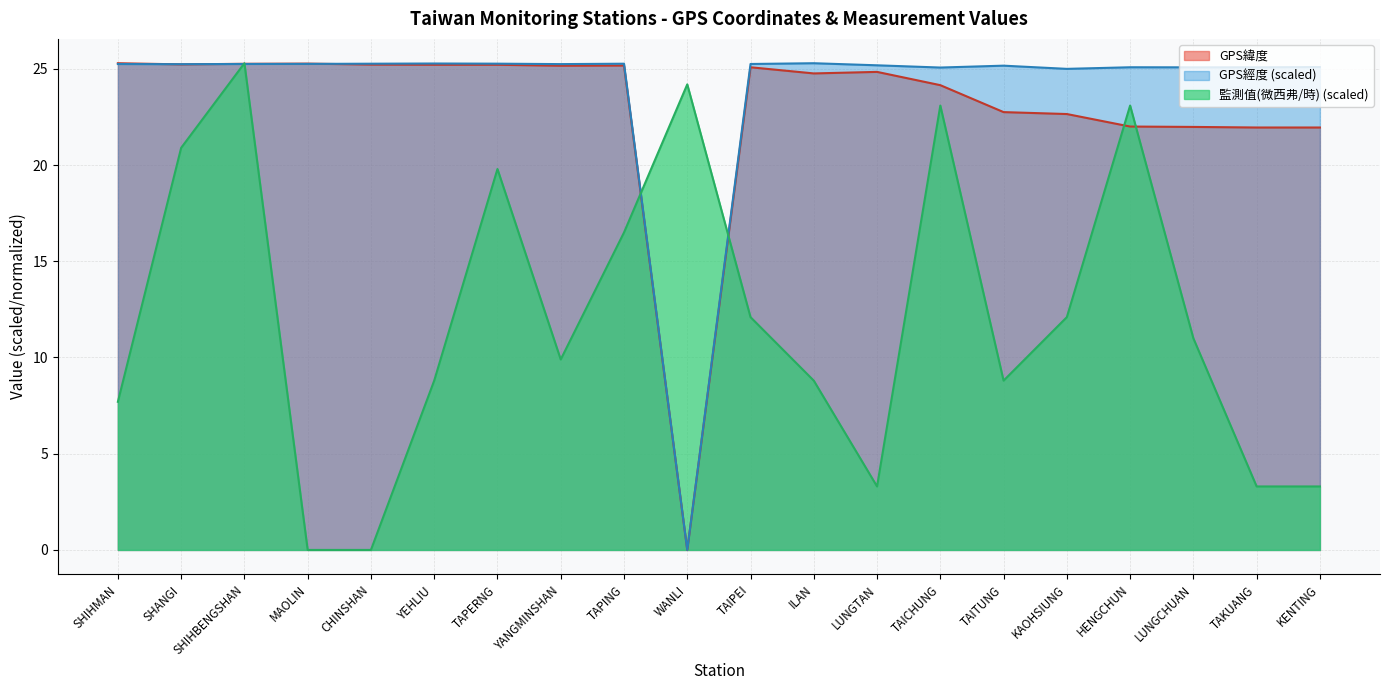

Which category has the highest value across all series?

SHIHMAN